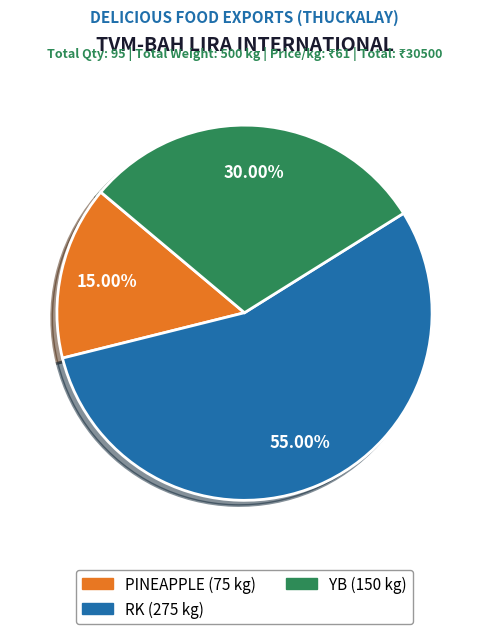

To the nearest percent, what is the combined percentage of PINEAPPLE and RK?

70%